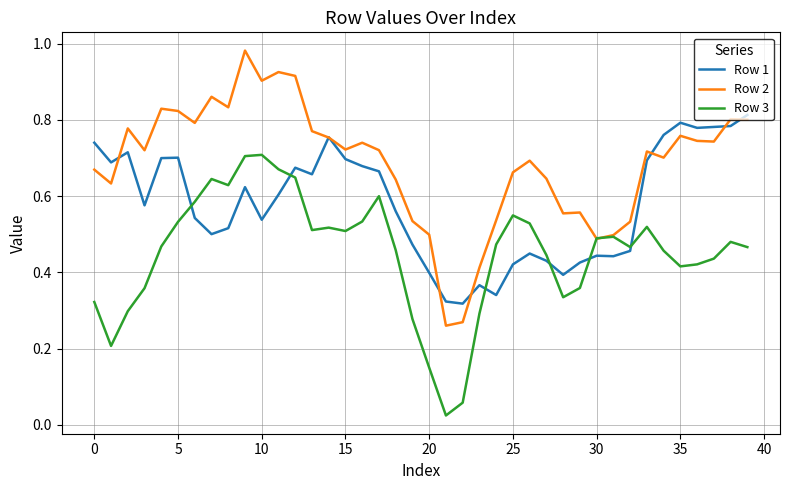

Rank the series by their maximum value, from highest to lowest.

Row 2, Row 1, Row 3